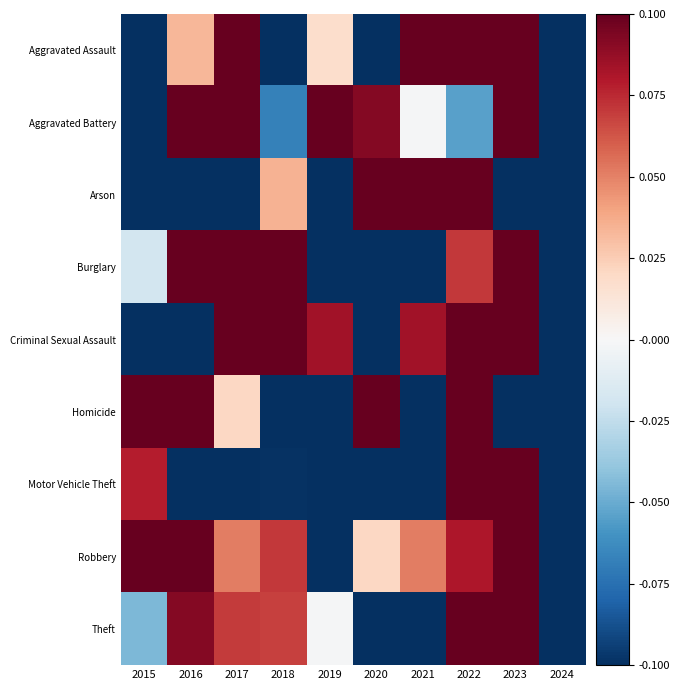

How many data points does each series have?

10